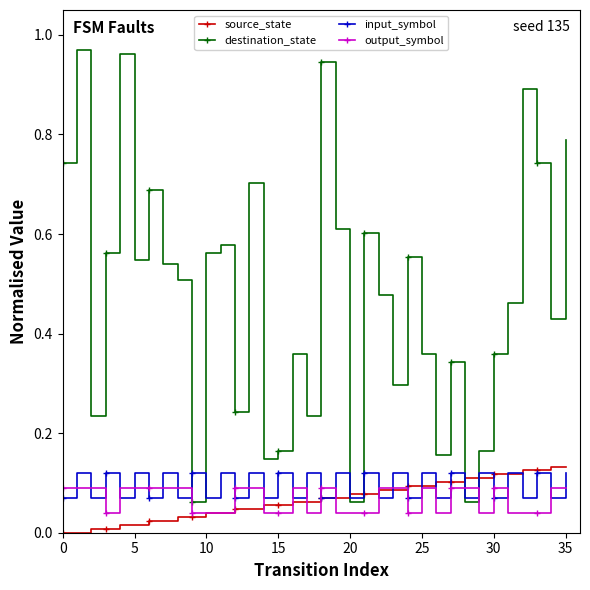

How many times do input_symbol and output_symbol cross each other?

23